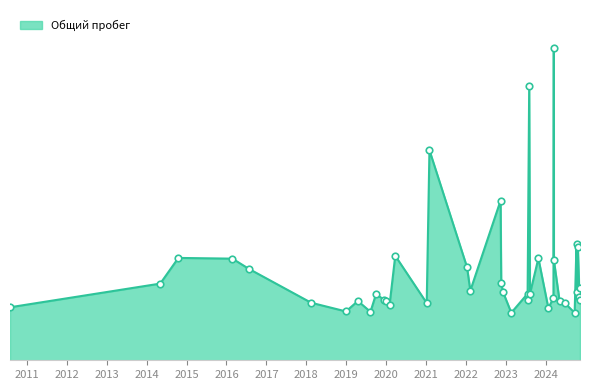

What is the ratio of the value at 2023-07-19 to the value at 2024-03-12?

1.1